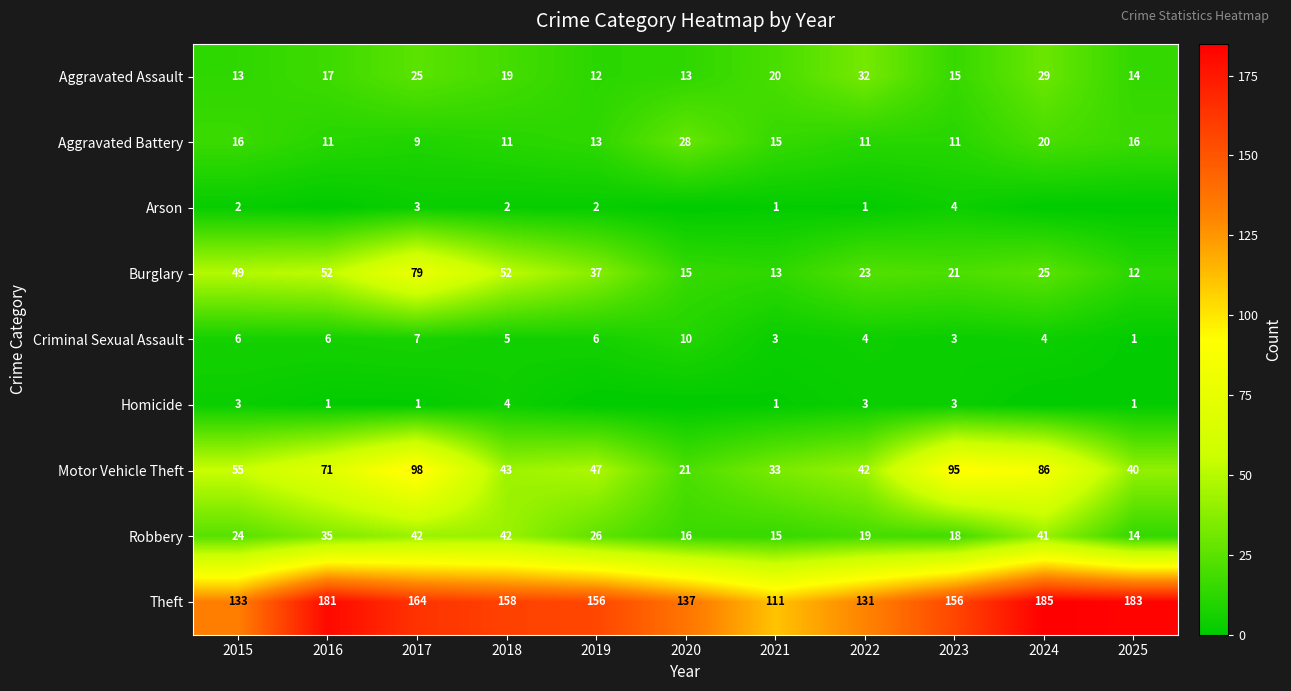

At 2018, list the series in order from largest to smallest.

Theft, Burglary, Motor Vehicle Theft, Robbery, Aggravated Assault, Aggravated Battery, Criminal Sexual Assault, Homicide, Arson